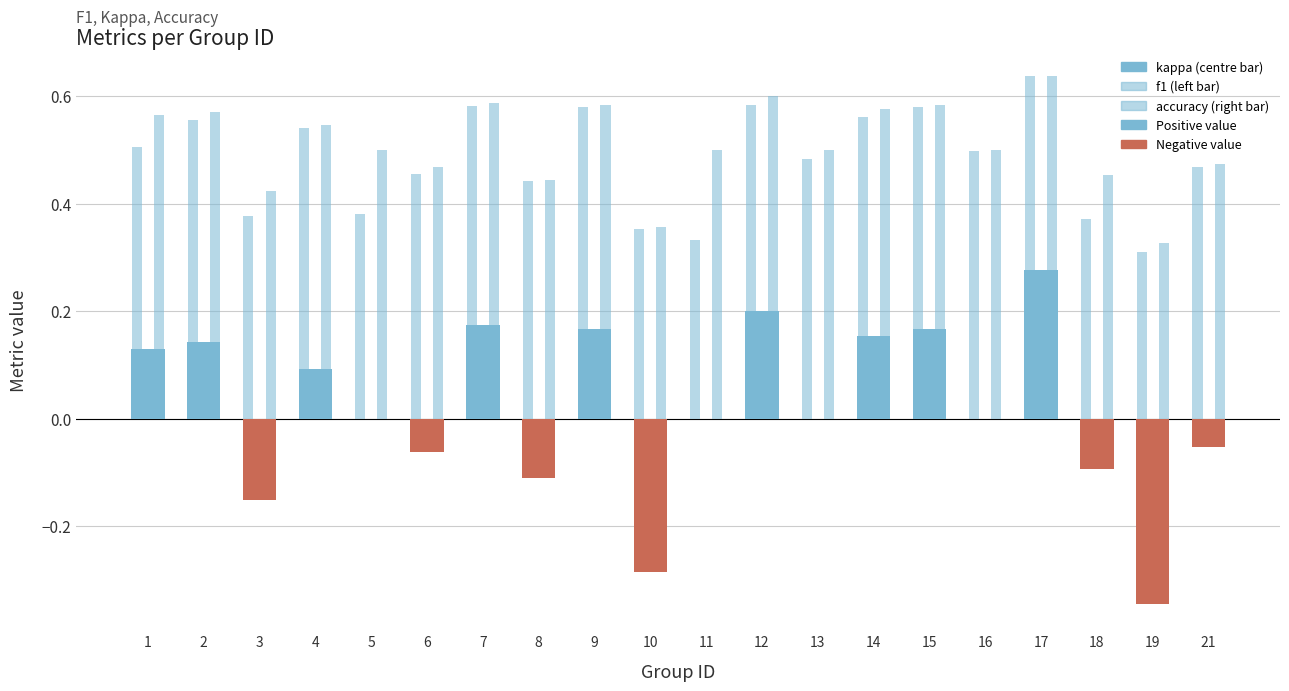

At which category does the chart reach its minimum across all series?

19